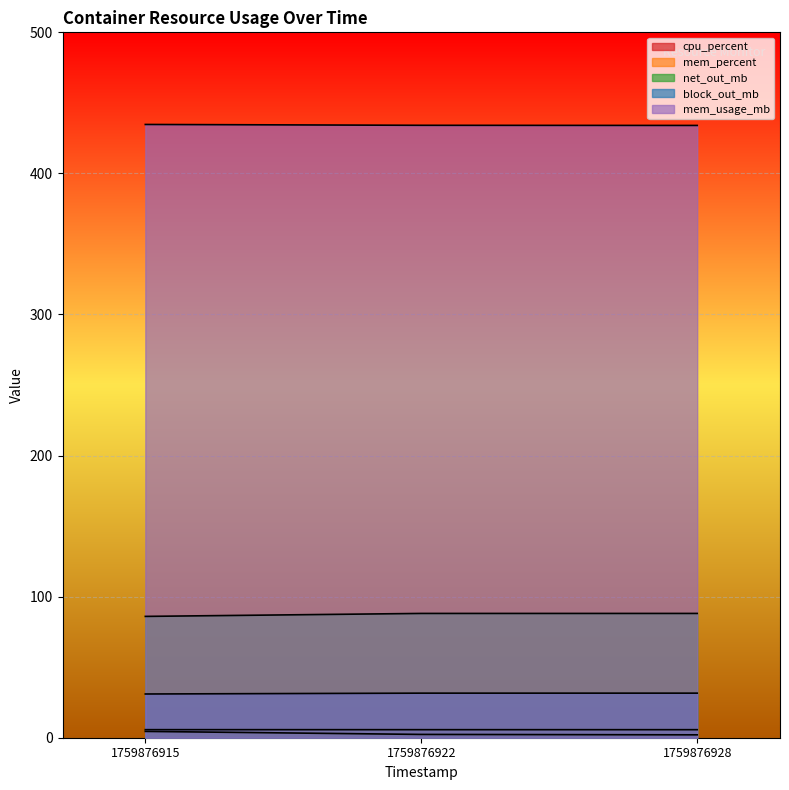

True or false: net_out_mb has a value of 88.1 at 1759876922.

True